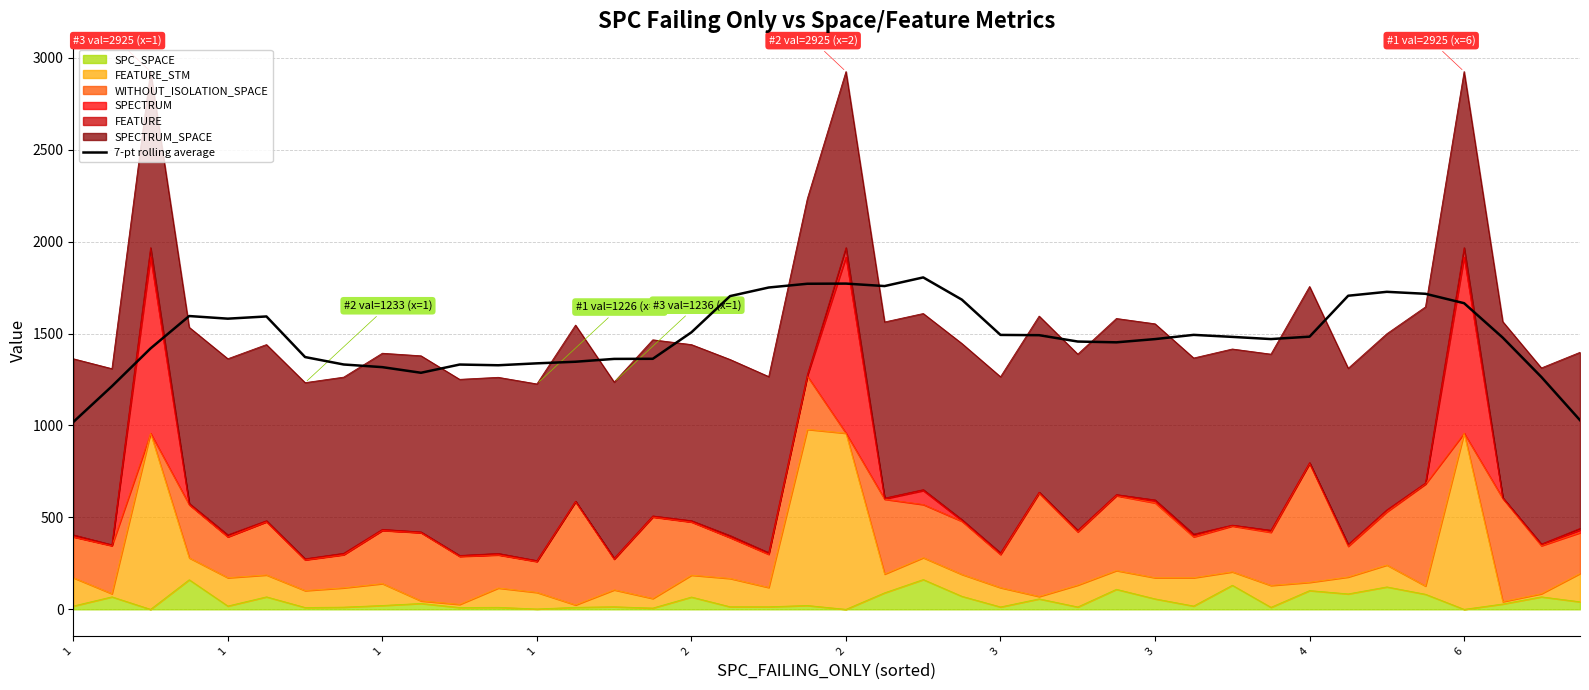

How many values are below 1481?

20